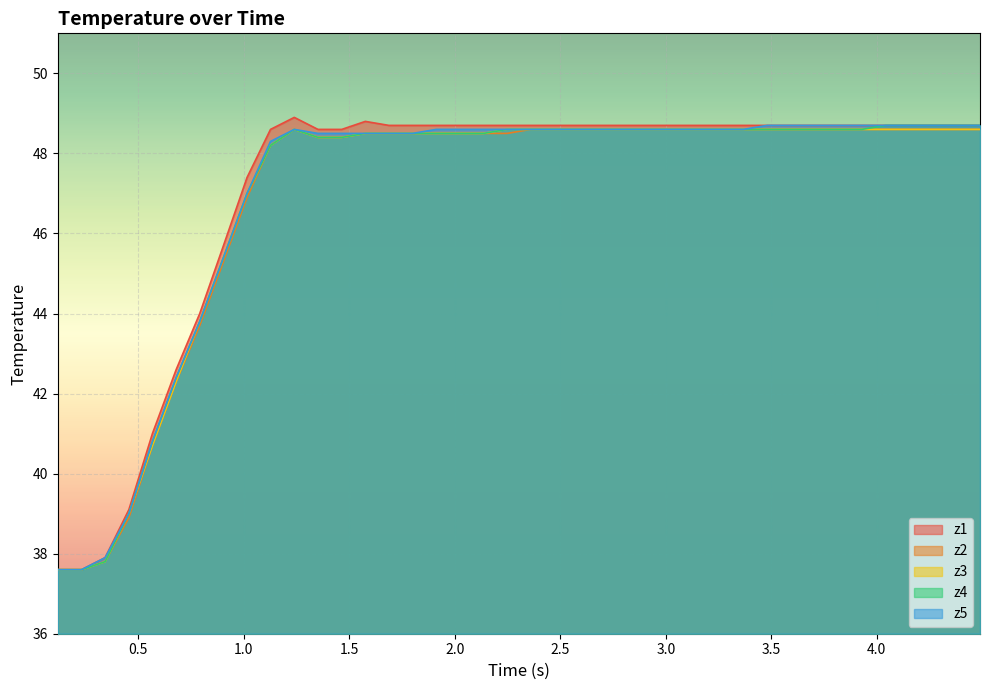

True or false: z1 and z4 intersect in this chart.

False